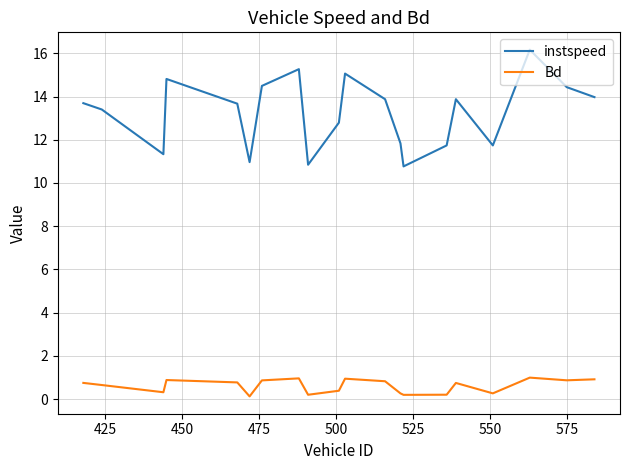

Which series has the largest range (max minus min)?

instspeed